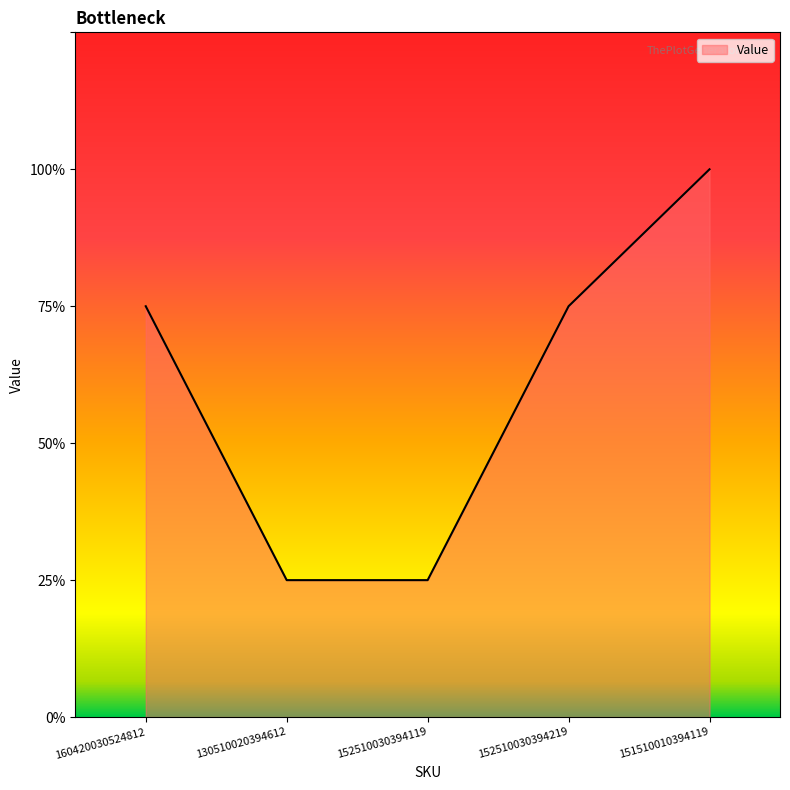

Does the chart display data point markers on the line(s)?

No